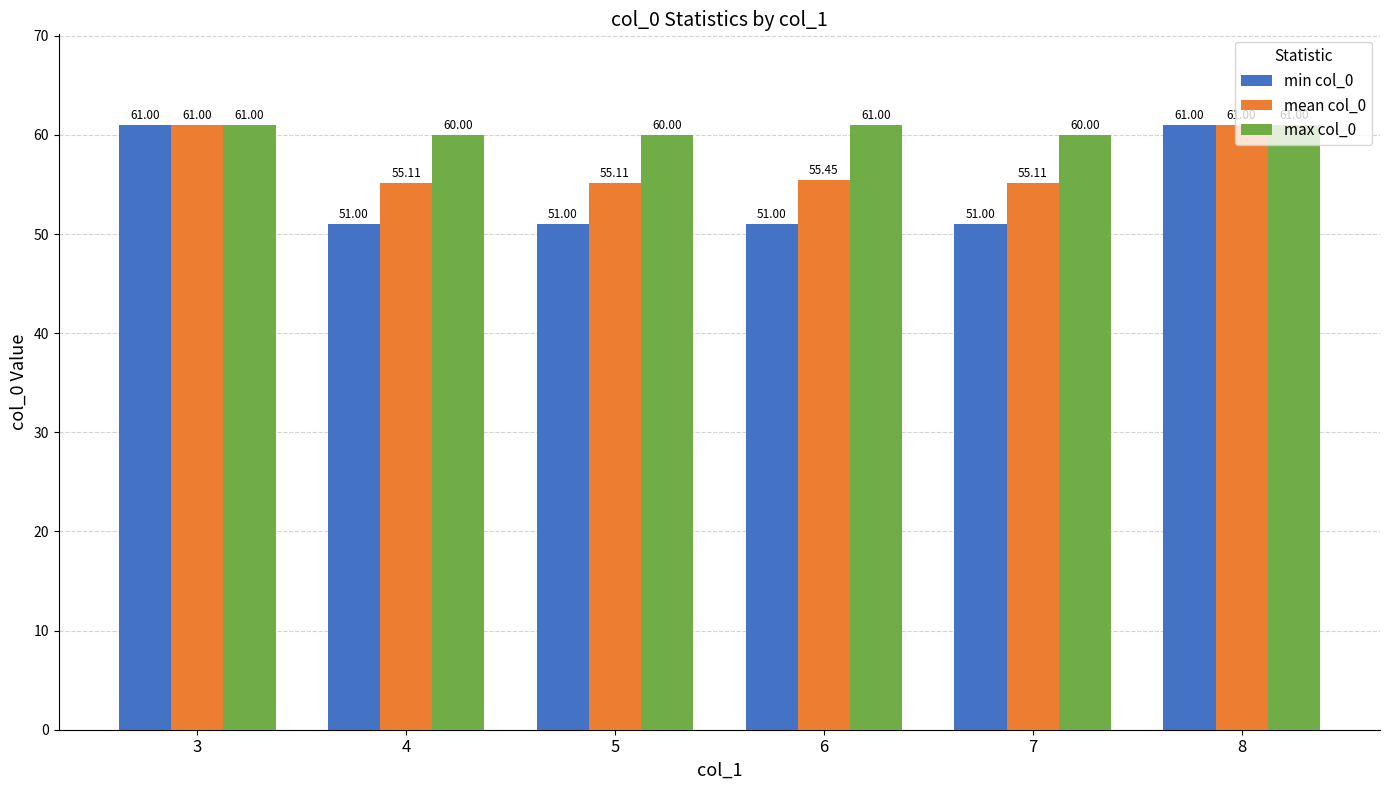

Between 3 and 7, which series saw the biggest shift?

min col_0